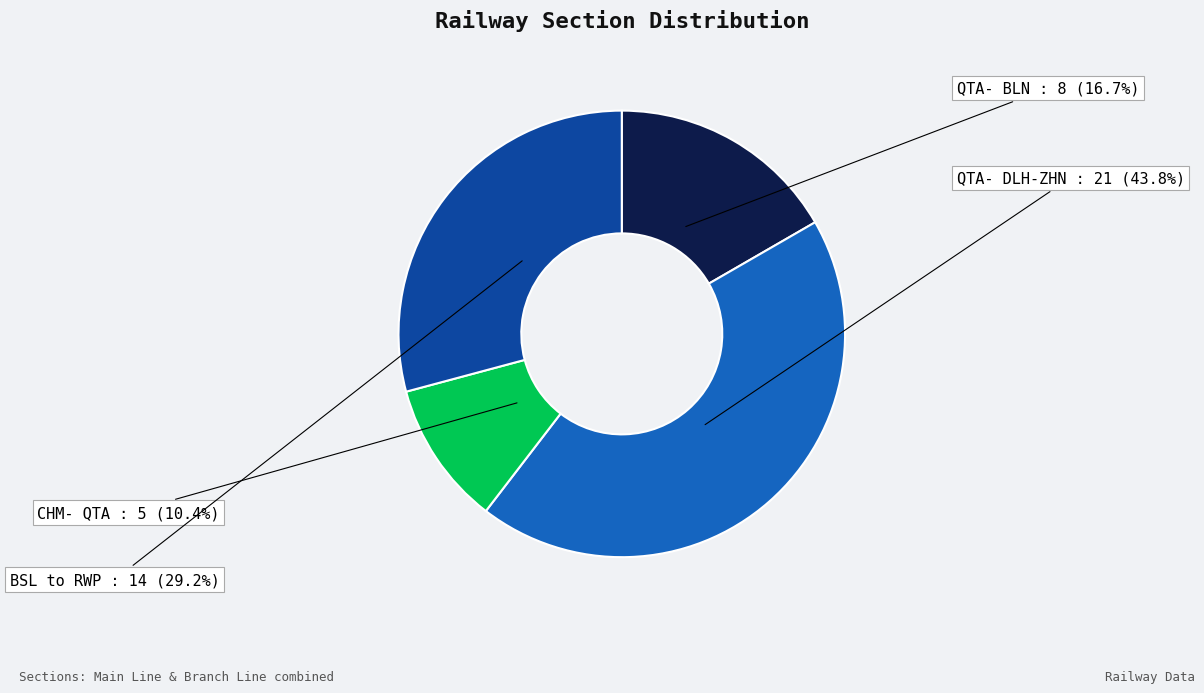

What is the smallest slice in the pie chart?

CHM- QTA